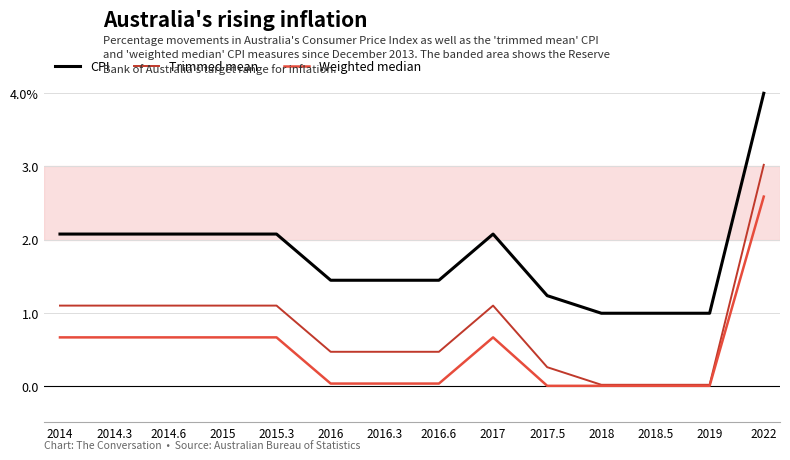

Is it true that CPI equals 1.4 at 2014.3?

False